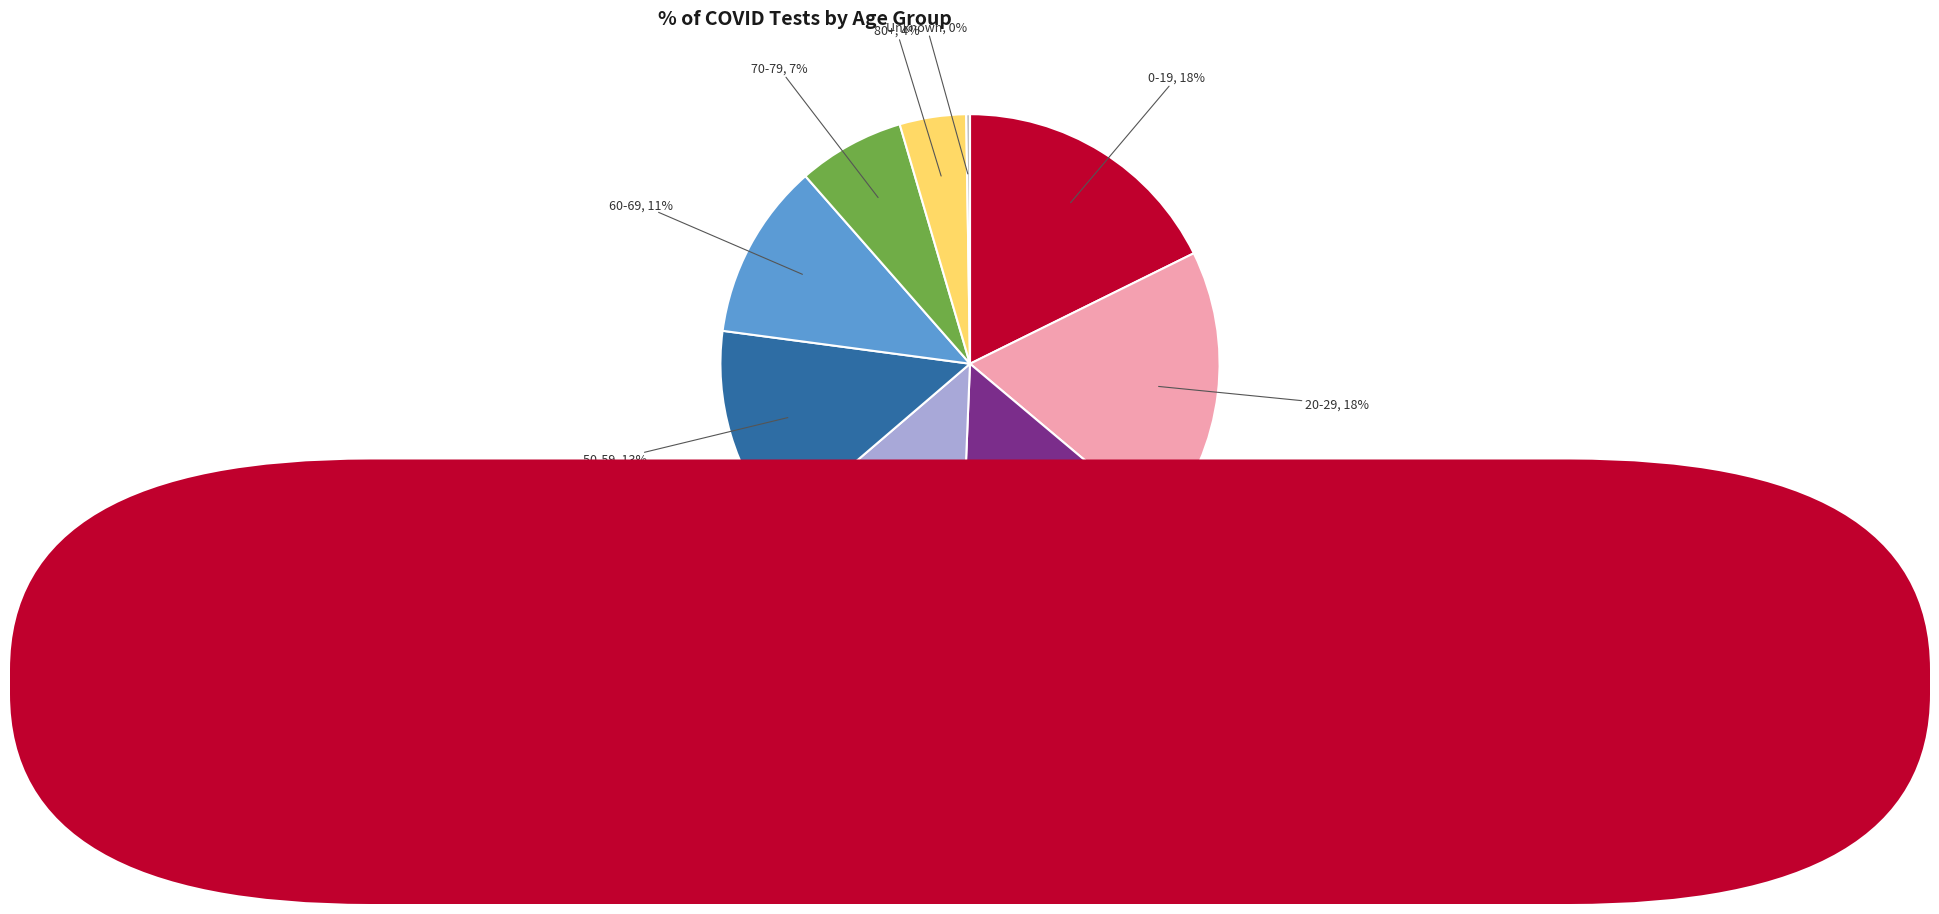

To the nearest percent, what percentage of the pie is 40-49?

13%